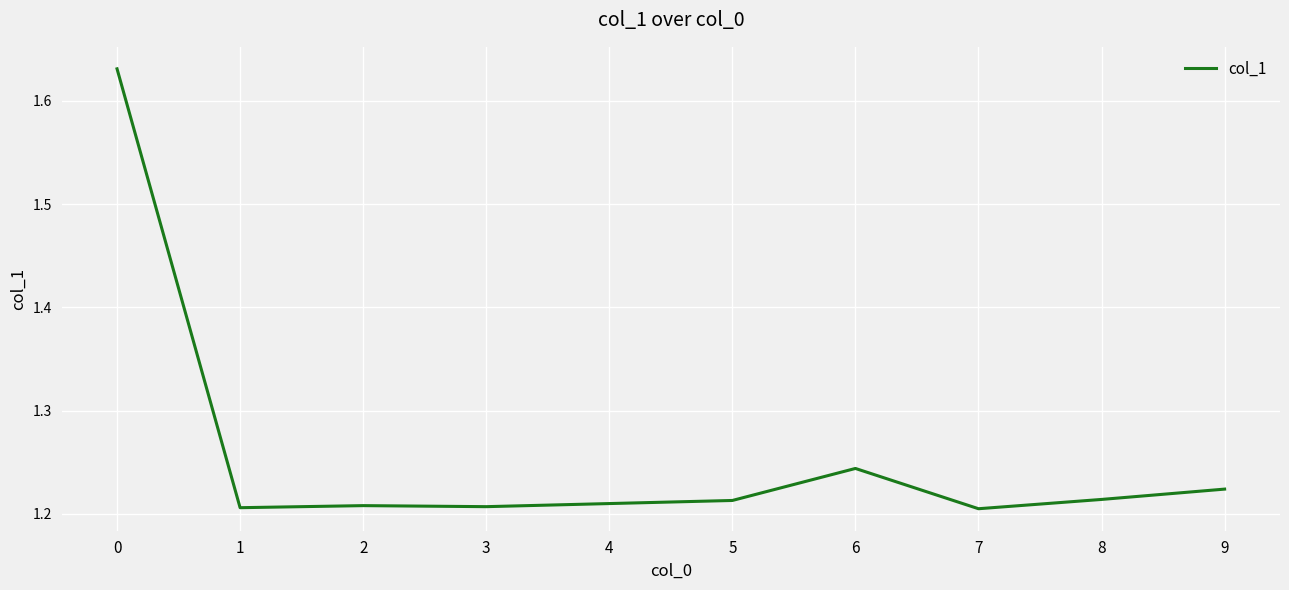

Which has a higher value, 1 or 9?

9